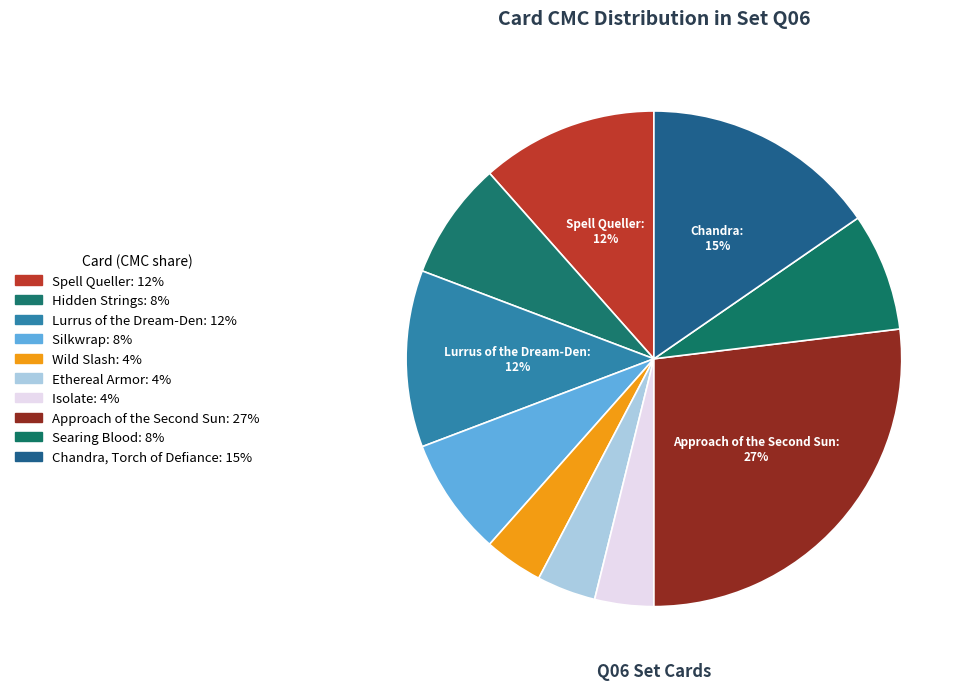

Which slice is the smallest?

Wild Slash